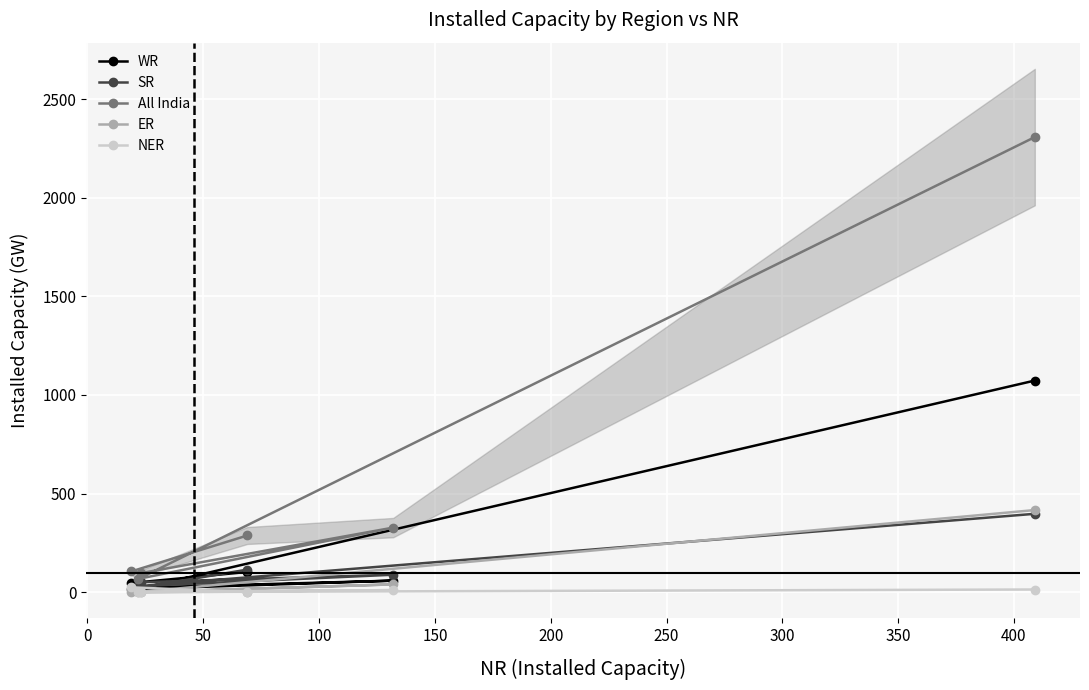

What is the highest value of the SR series?

397